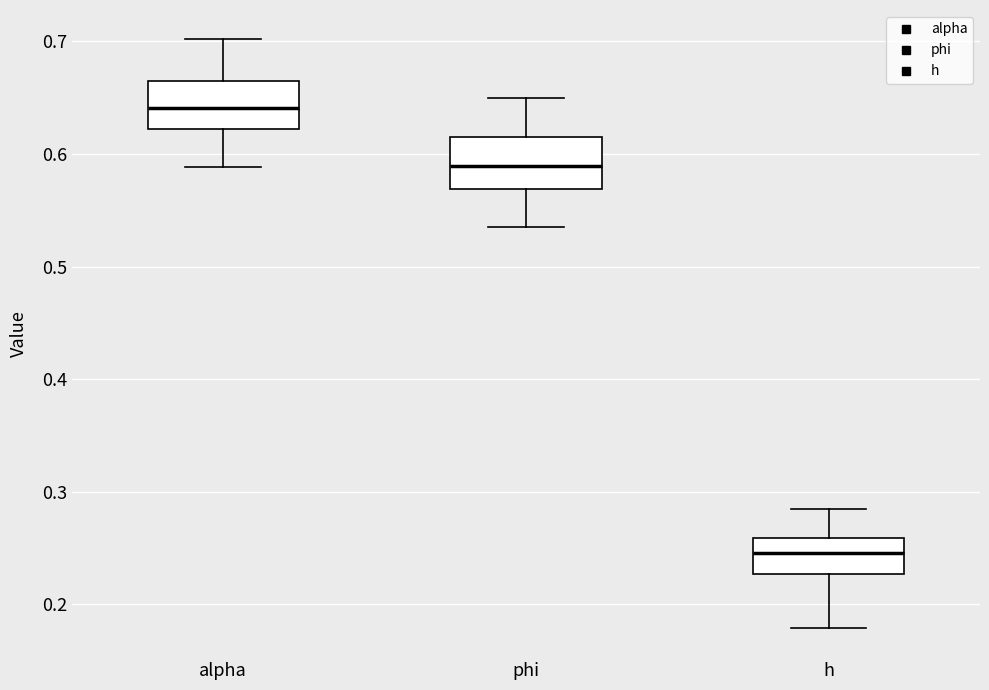

Reading left to right, read every box against the y-axis: the position of its median line, the range the box covers, and the ends of its whiskers. The values are not printed on the chart, so give them approximately, as read against the axis.

alpha: median 0.64, box 0.62 to 0.66, whiskers 0.59 to 0.70
phi: median 0.59, box 0.57 to 0.62, whiskers 0.54 to 0.65
h: median 0.25, box 0.23 to 0.26, whiskers 0.18 to 0.28